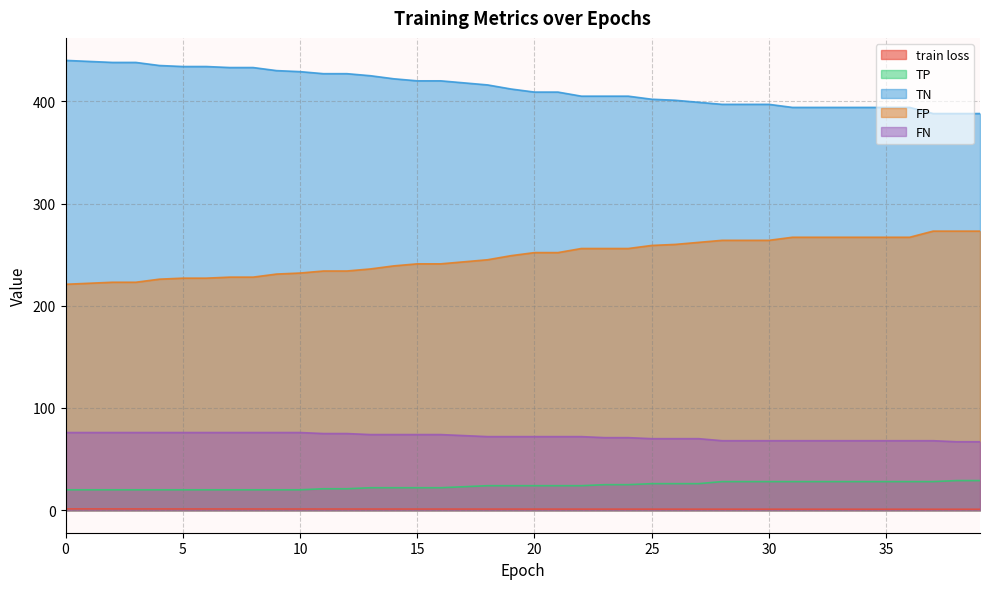

What is the minimum value shown in the chart?

1.0